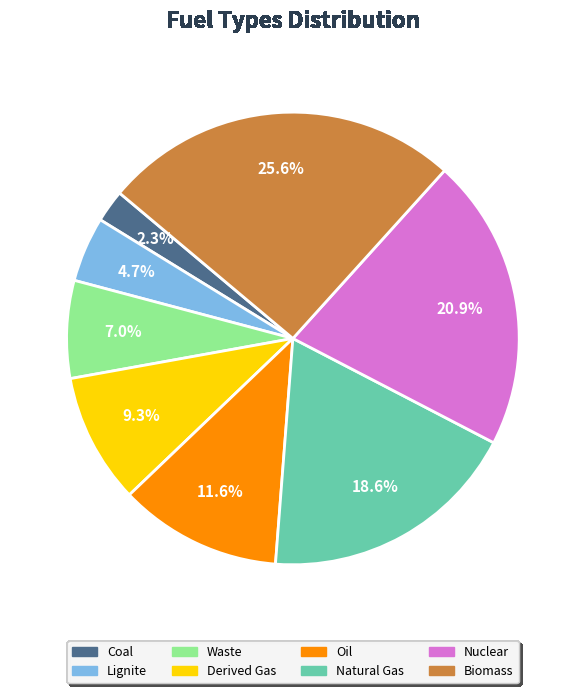

Between Derived Gas and Natural Gas, which is larger?

Natural Gas